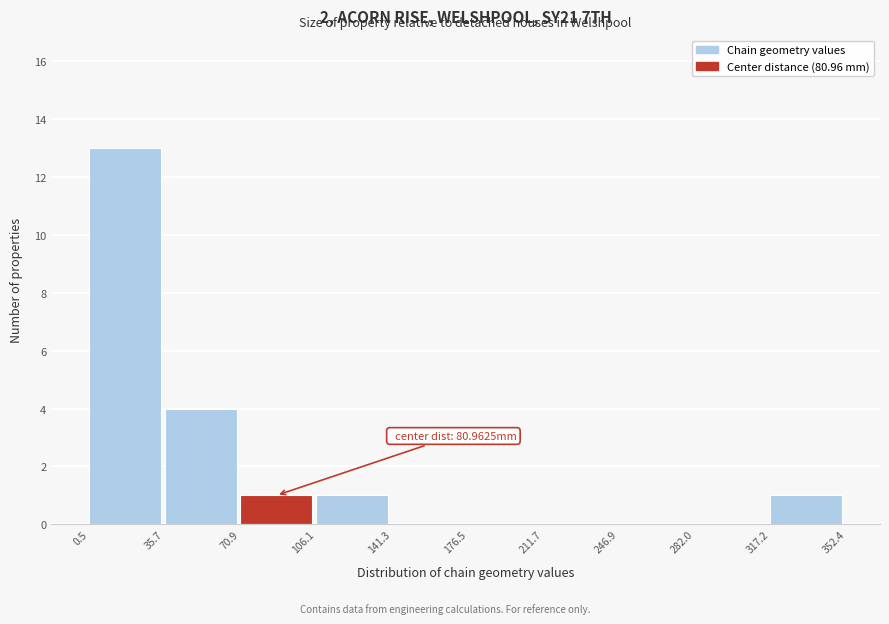

Over which range of the x-axis is the bar tallest?

0.5 to 35.7